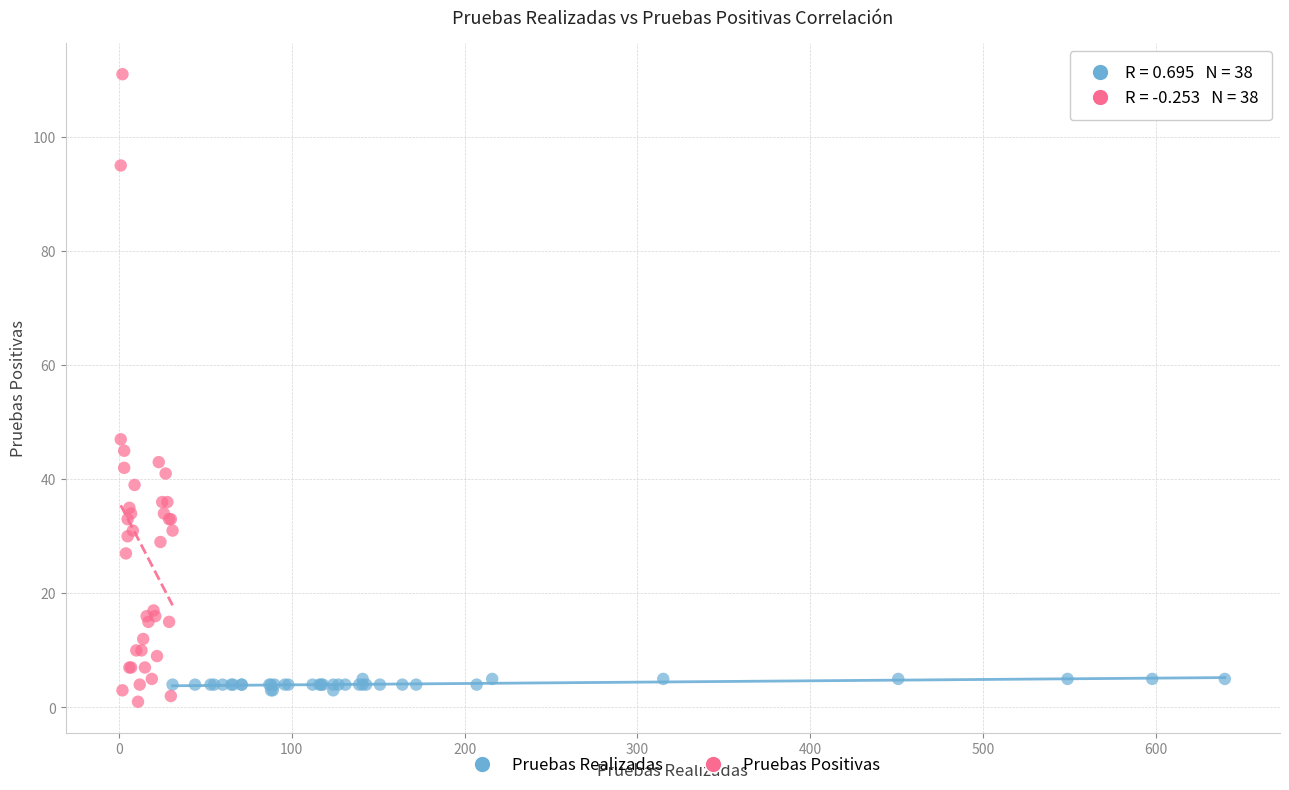

Which series has the widest spread of Y values?

Pruebas Positivas